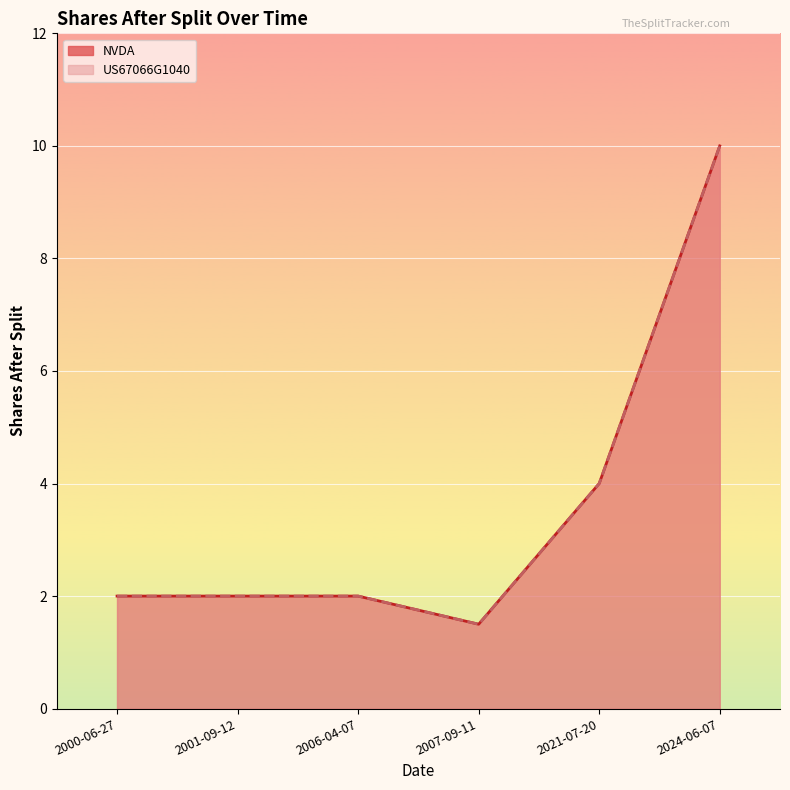

Rank the categories by NVDA value from lowest to highest.

2007-09-11, 2006-04-07, 2001-09-12, 2000-06-27, 2021-07-20, 2024-06-07